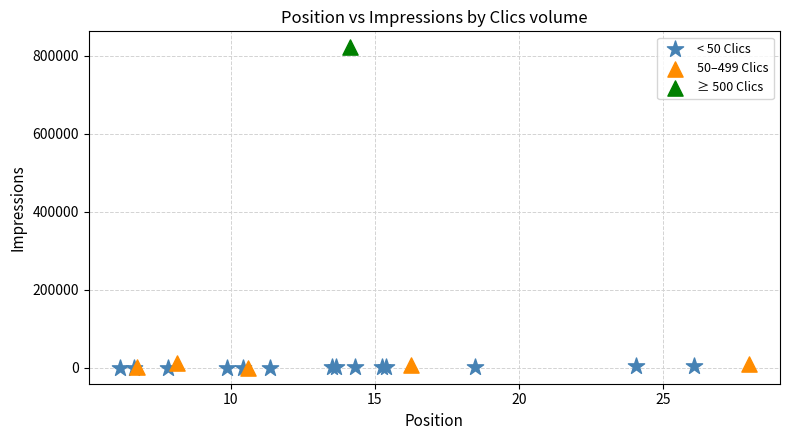

What are all the series names shown in the legend?

< 50 Clics, 50–499 Clics, ≥ 500 Clics